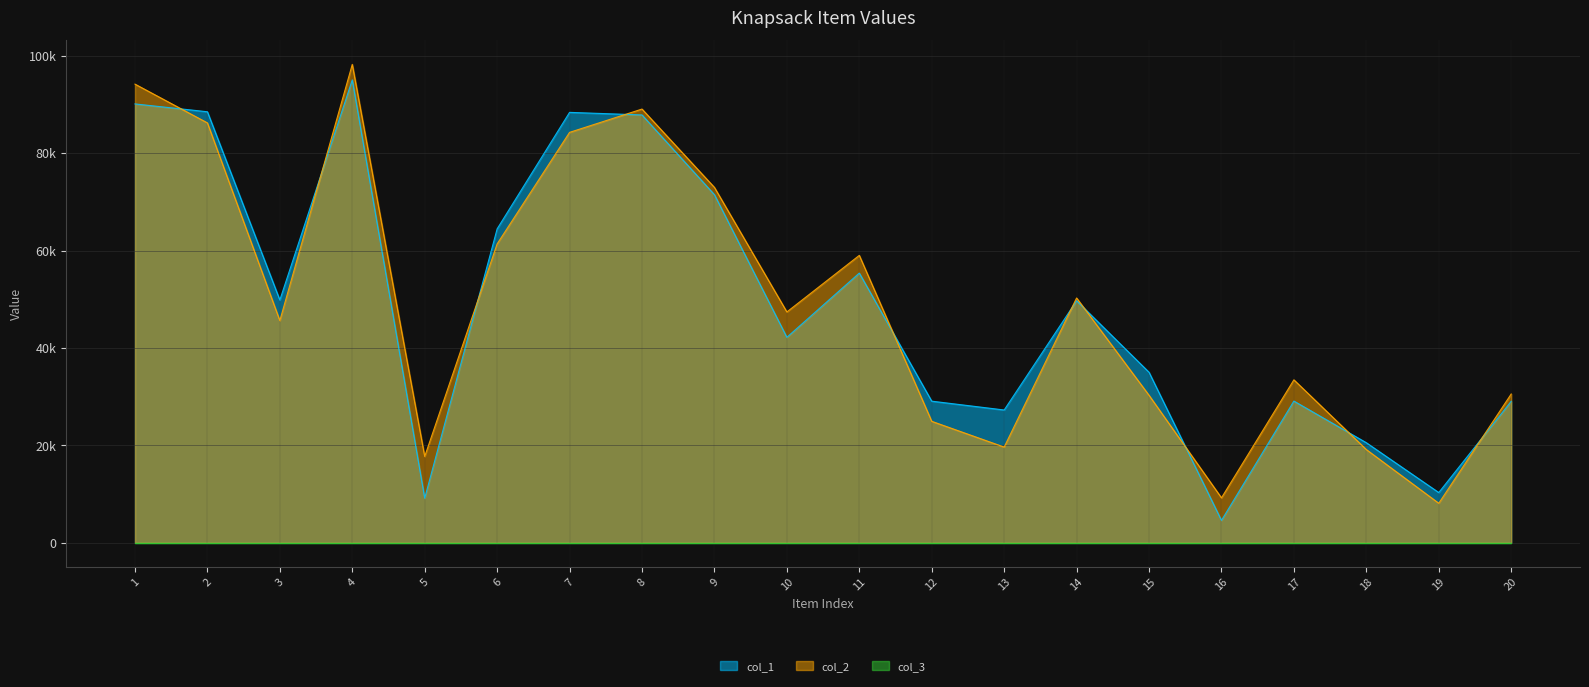

The col_2 series shows 137681 at 7. True or false?

False